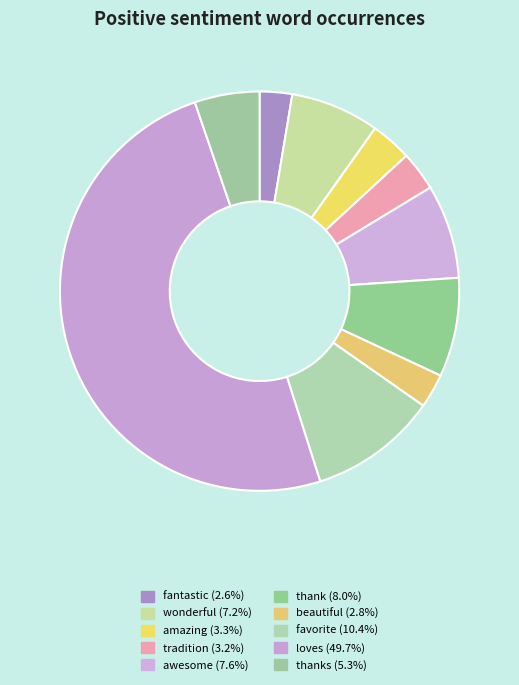

Is there a majority slice in this chart?

No